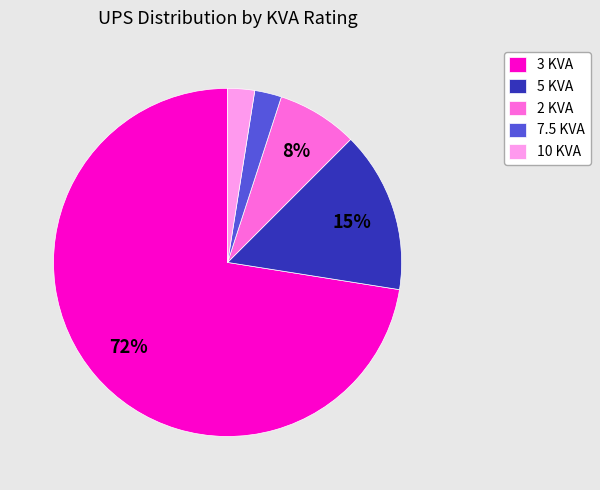

To the nearest percent, what is the average slice percentage?

20%